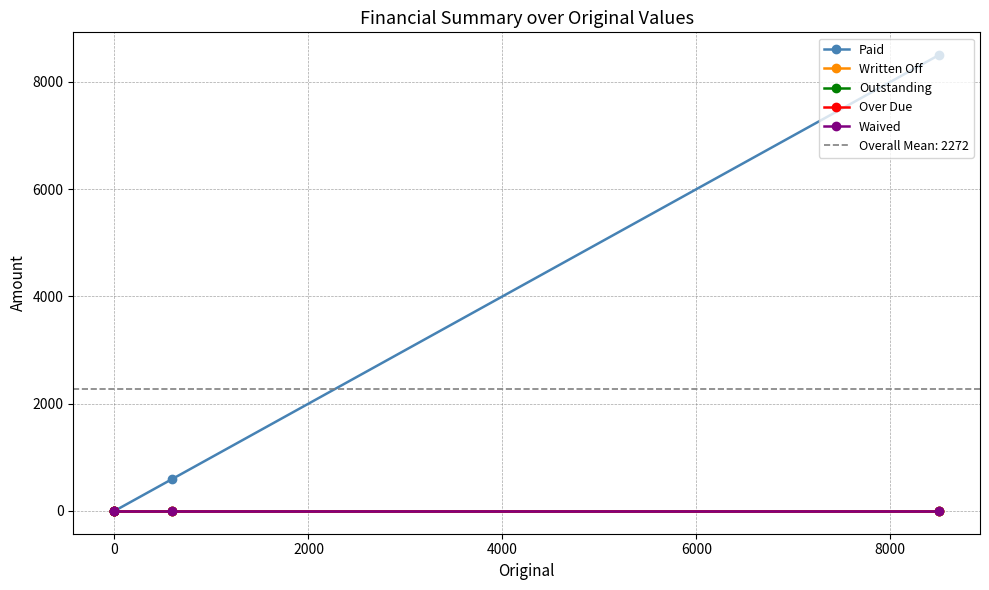

True or false: Waived and Over Due cross at least once.

False